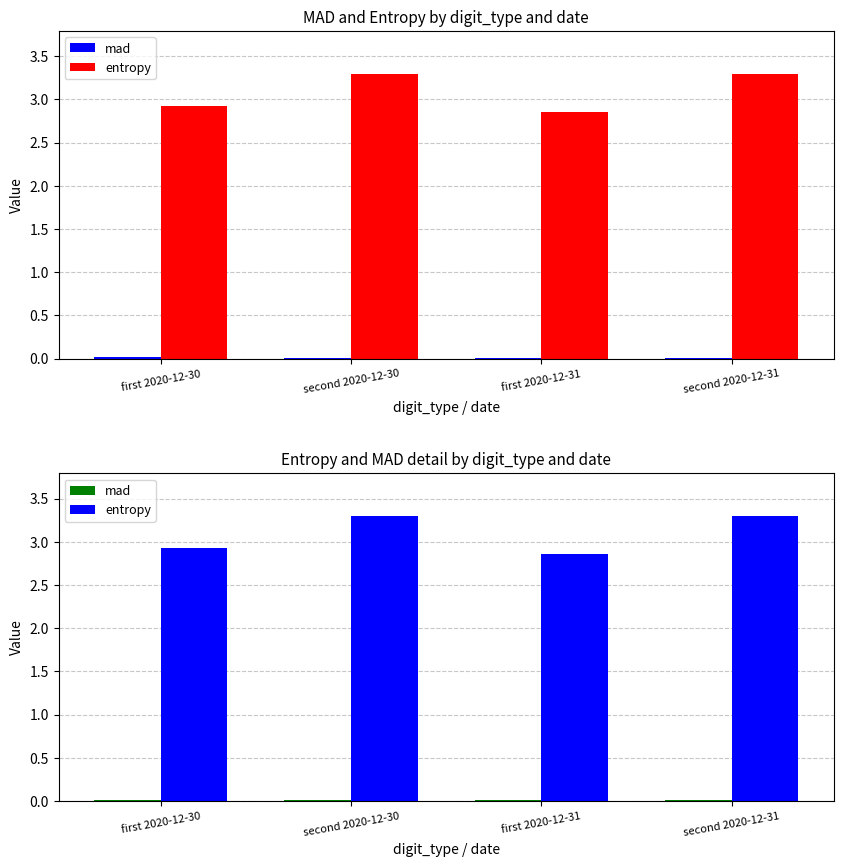

Does the chart contain stacked bars?

No